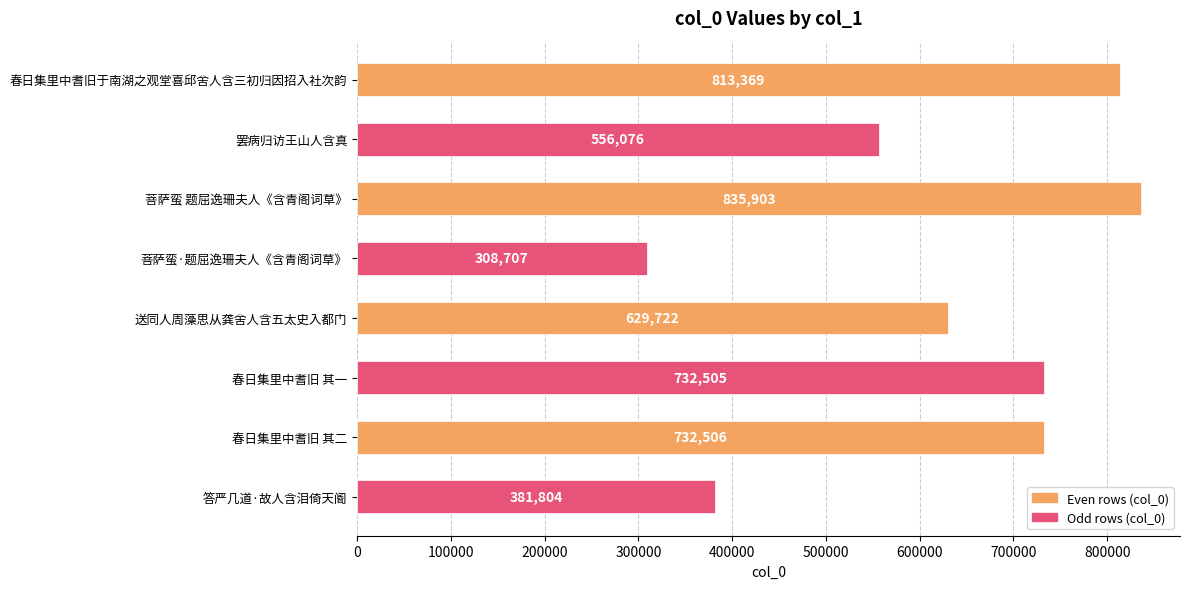

How many categories are shown in the chart?

8